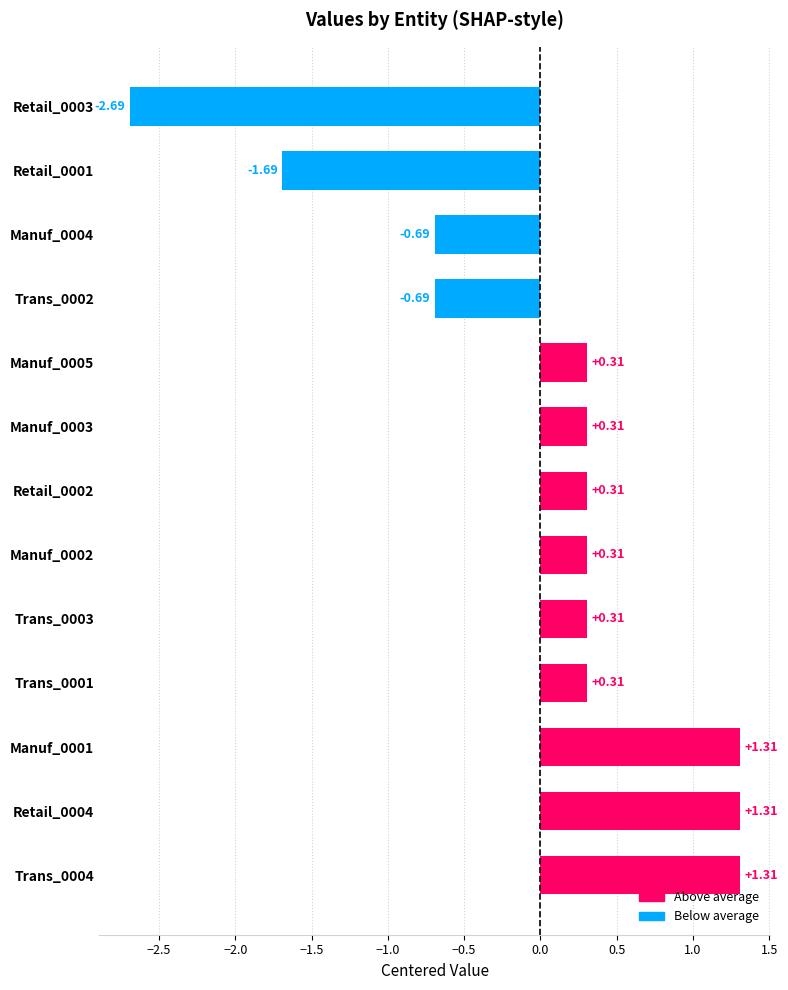

Which has a higher value, Trans_0002 or Retail_0001?

Trans_0002